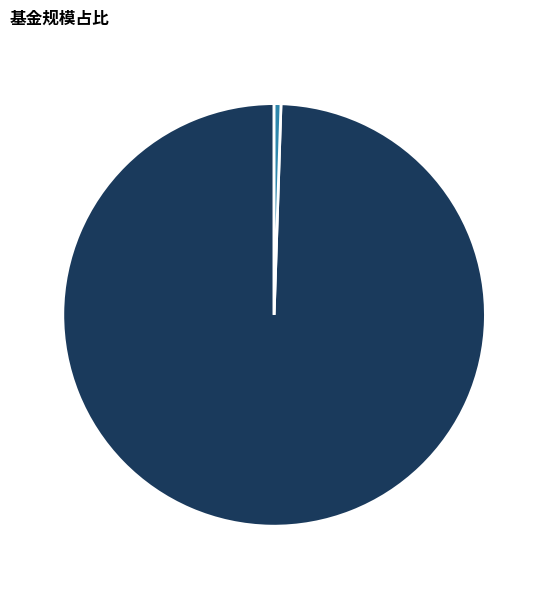

Which category has the biggest portion of the pie?

天弘中证500指数增强C